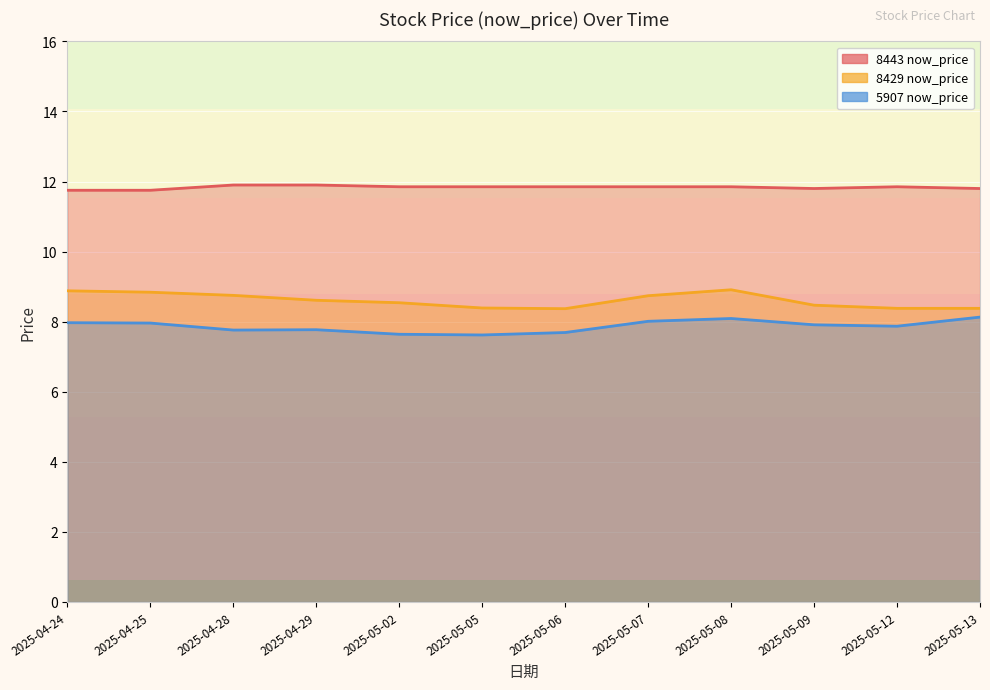

What is the label of the 8th point from the left?

2025-05-07